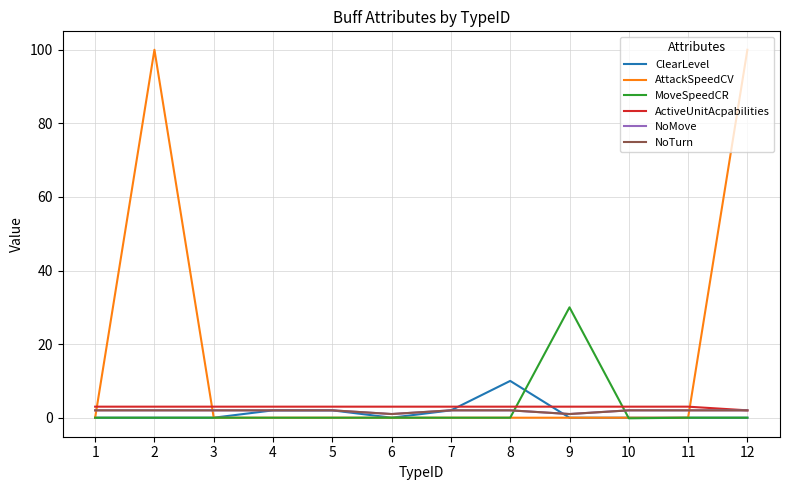

Which series ends up on top after the final intersection of ClearLevel and NoMove?

NoMove